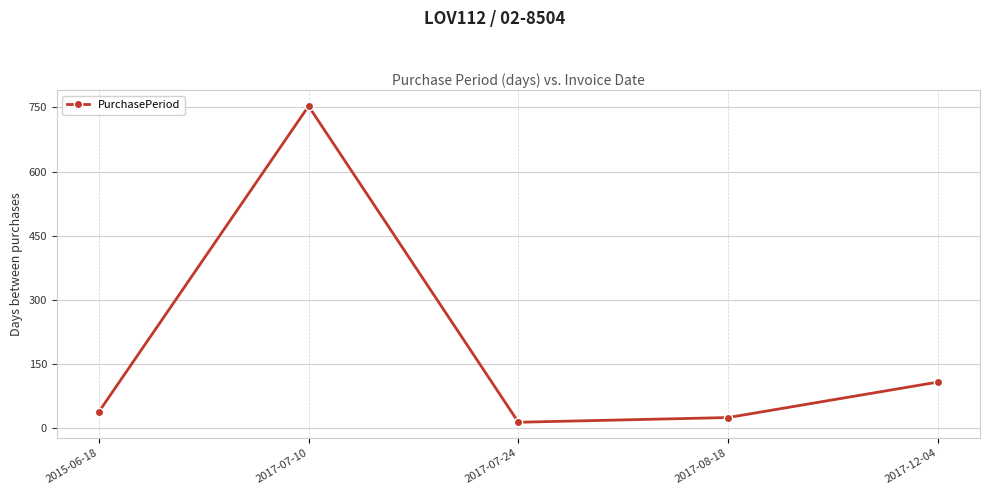

How many interior local valleys (lower than both neighbors) does the data have?

1